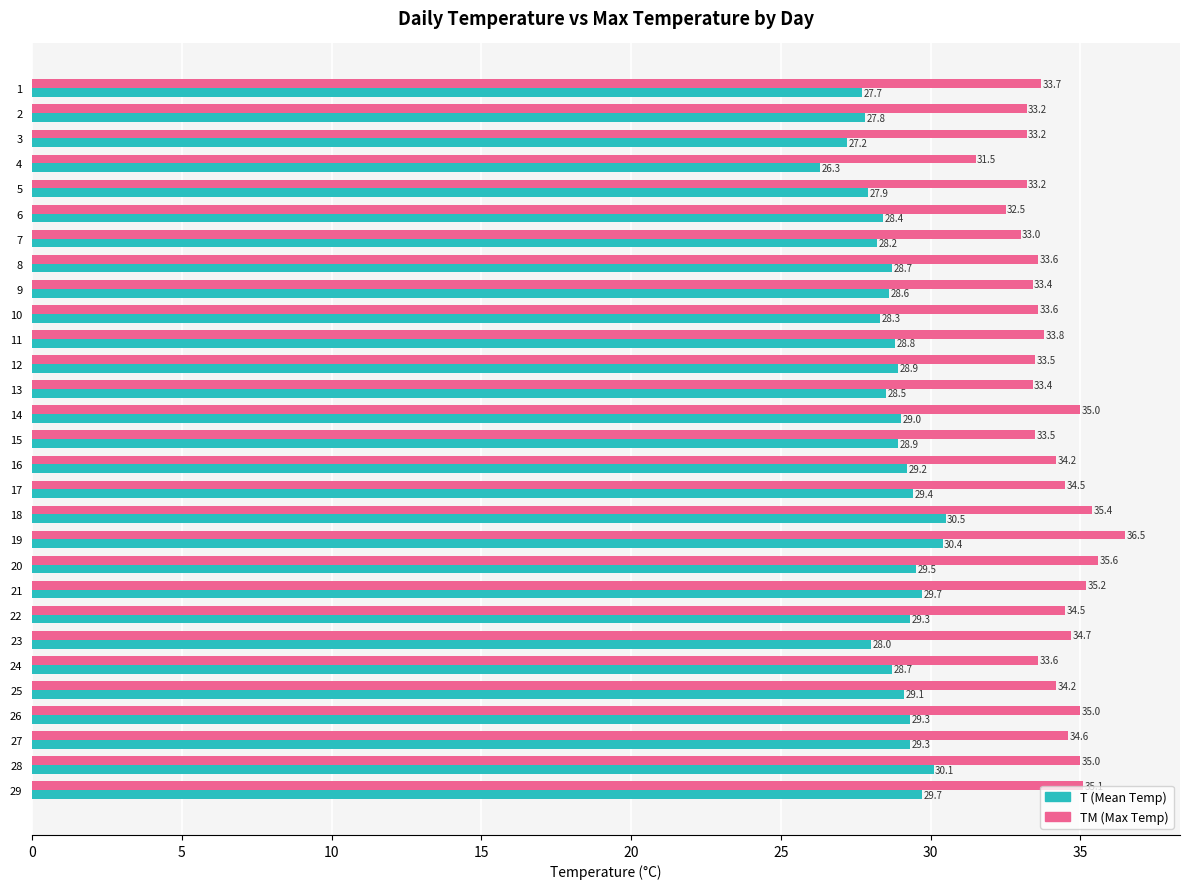

What is the difference between the TM (Max Temp) values at 15 and 23?

1.2